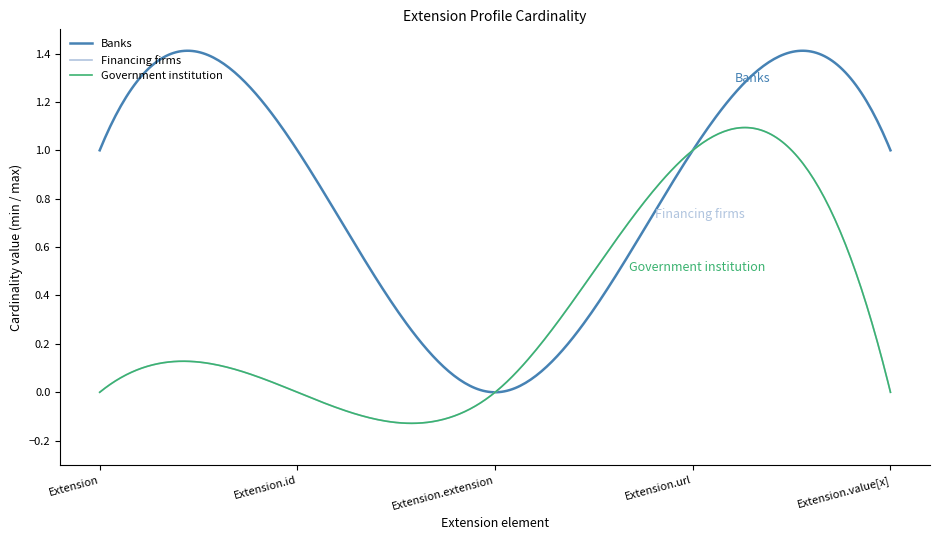

Is this an area chart (filled region under the line)?

No